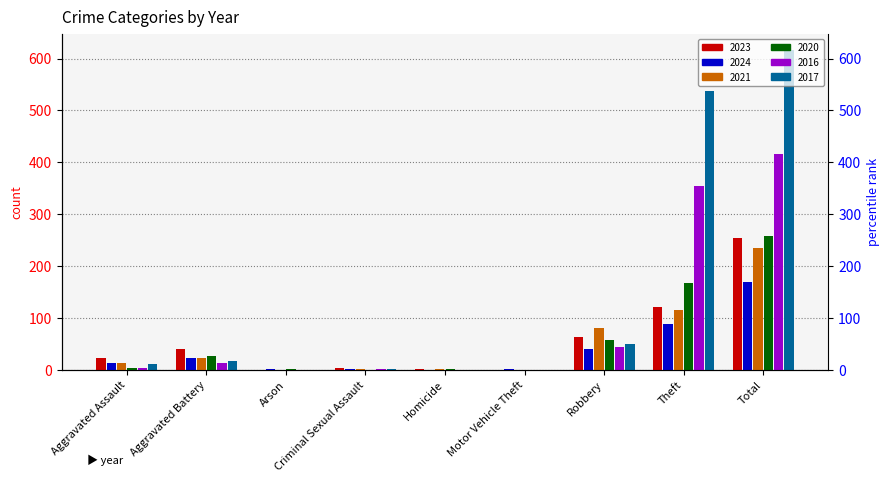

What is the sum of all 2020 values?

514